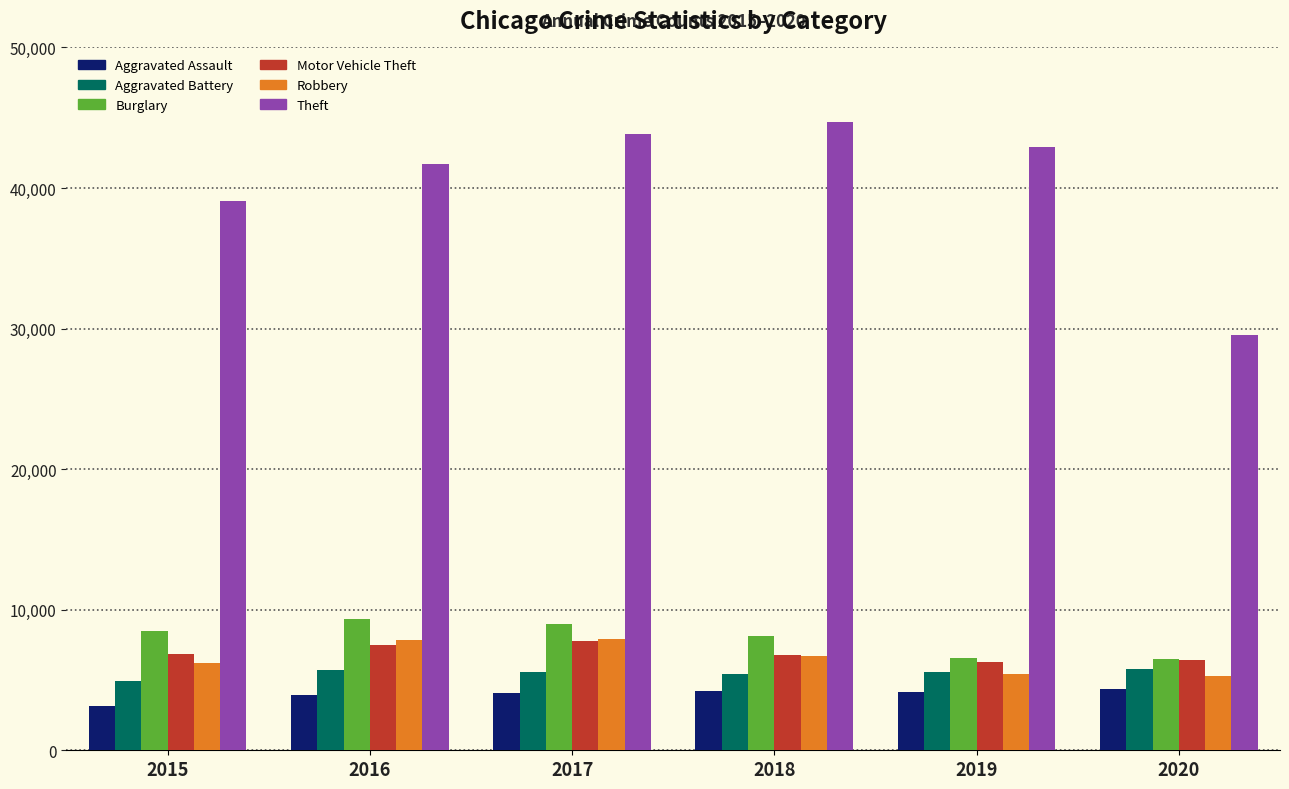

How many series are shown in this chart?

6